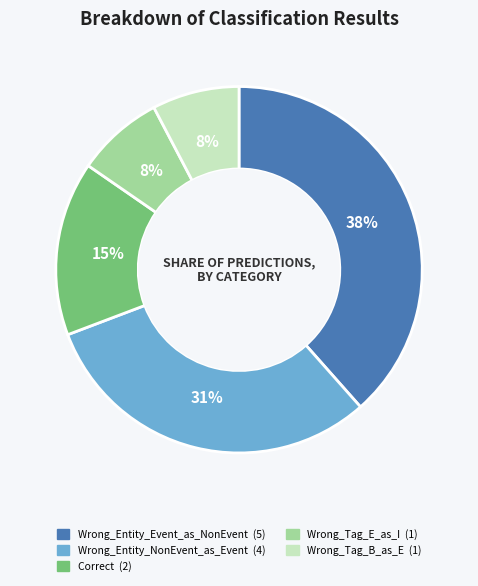

Is the sum of Correct and Wrong_Tag_B_as_E greater than half?

No